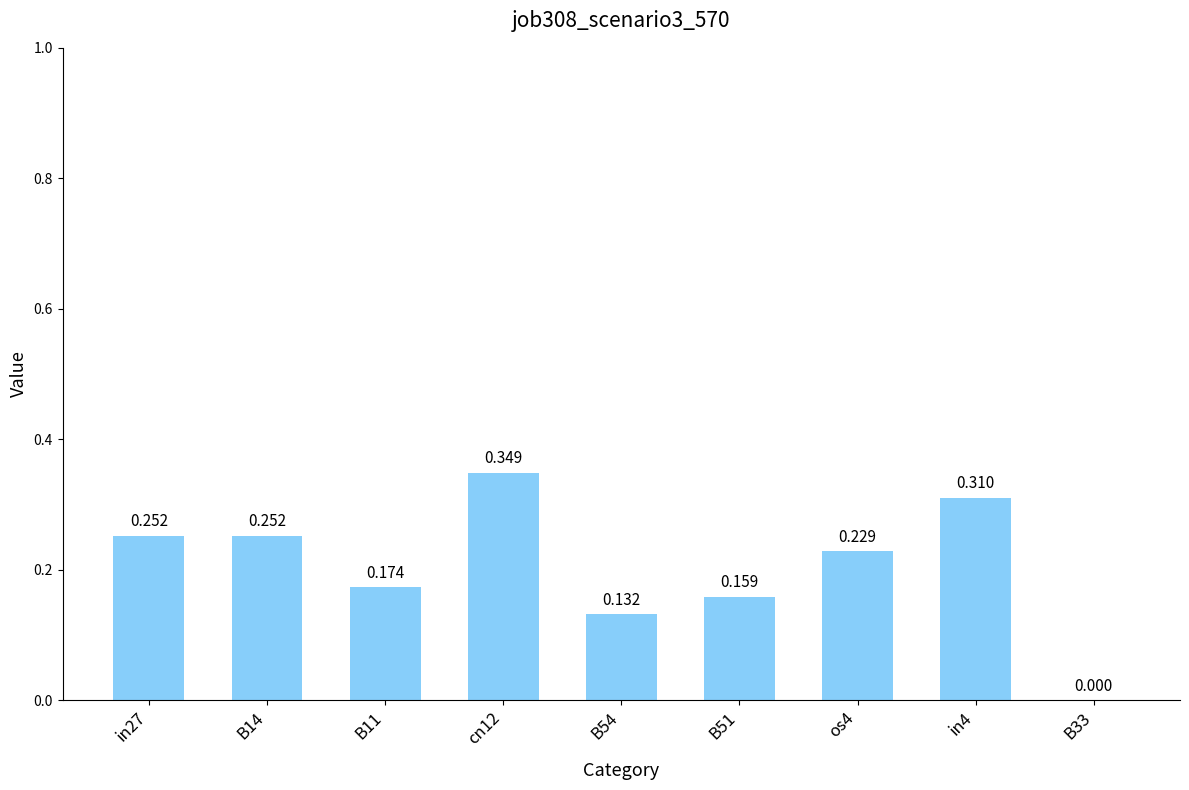

True or false: the data shows 0.1 at B33.

False